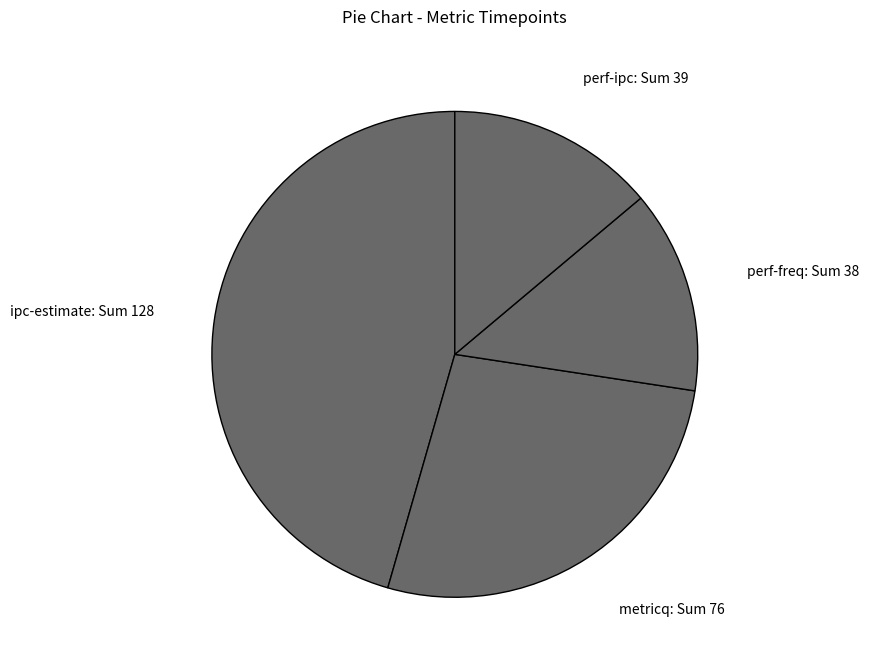

Count the number of slices in the pie.

4